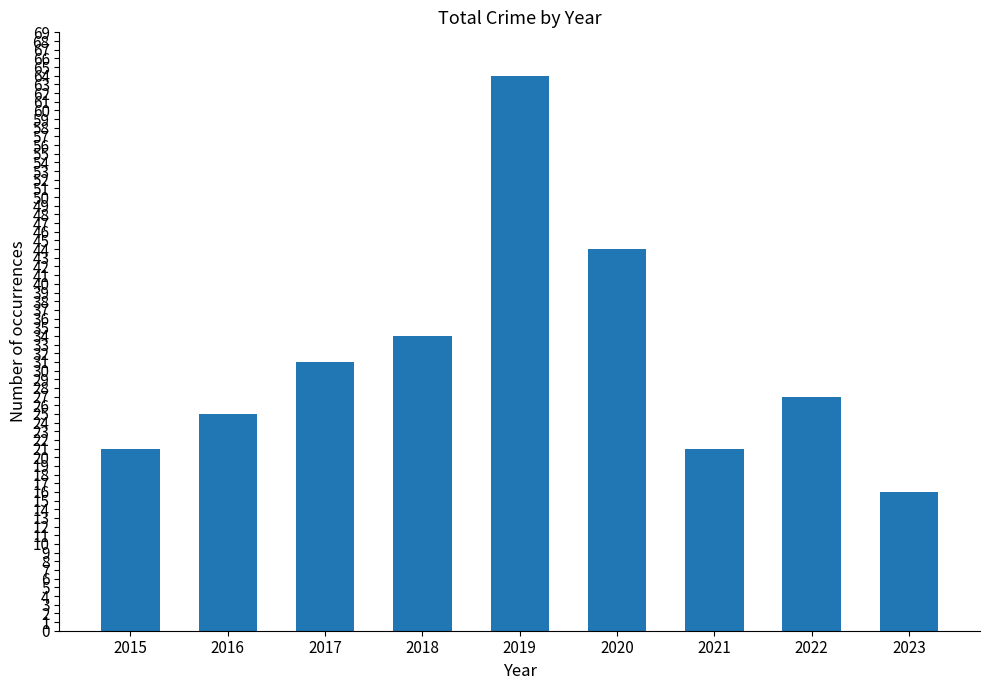

What is the ratio of the value at 2020 to the value at 2019?

0.7